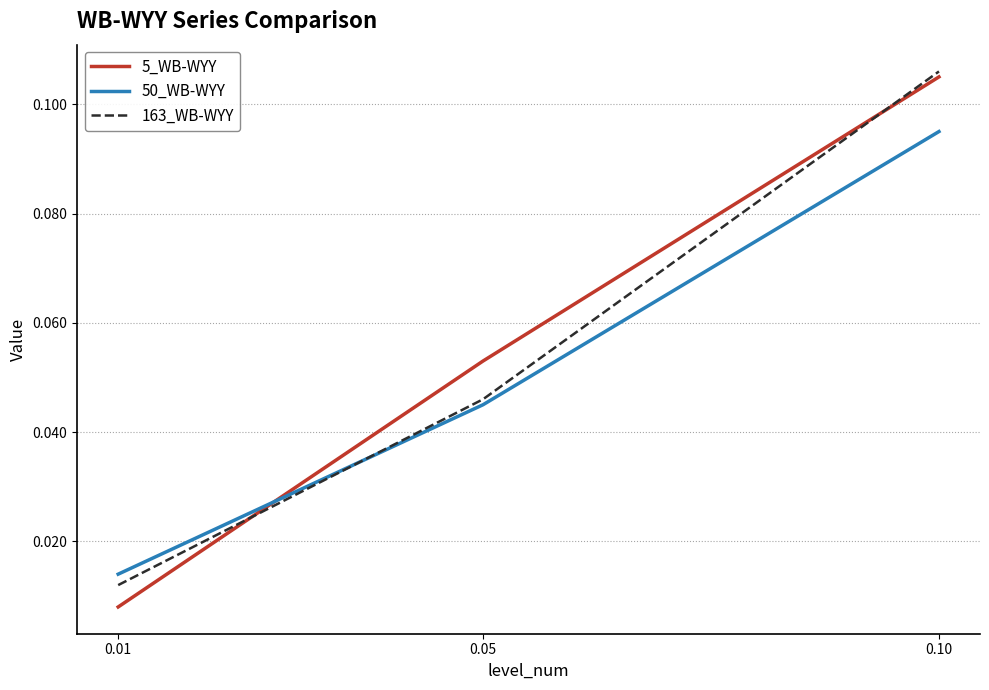

List the labels in order of 5_WB-WYY value, largest first.

0.10, 0.05, 0.01